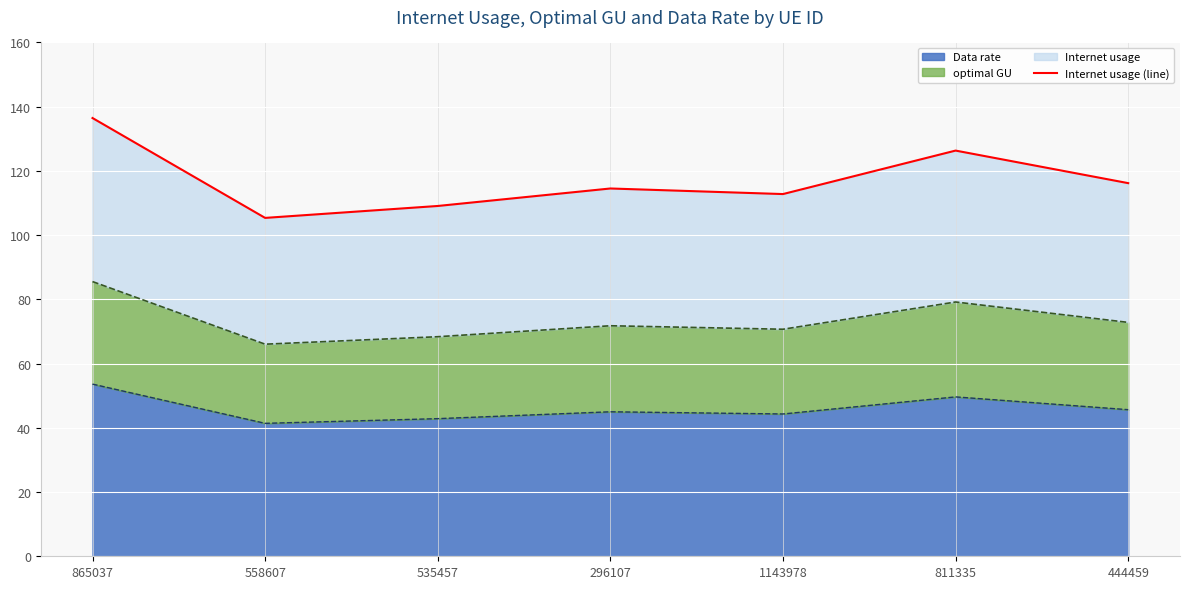

Reading left to right, what are all the values shown in this chart?

136.5	105.4	109.1	114.5	112.8	126.3	116.2